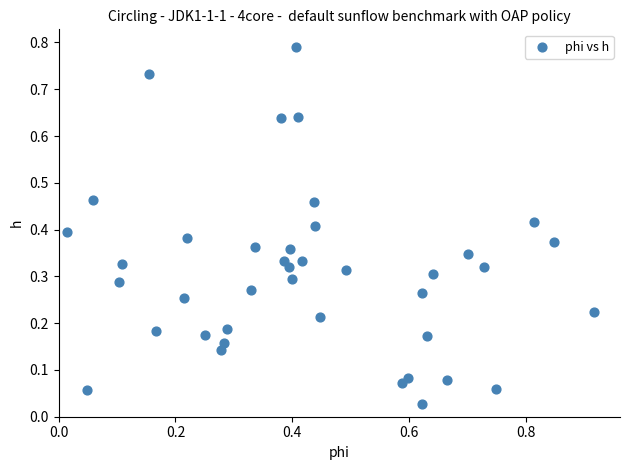

What is the range of X values (max minus min)?

0.9